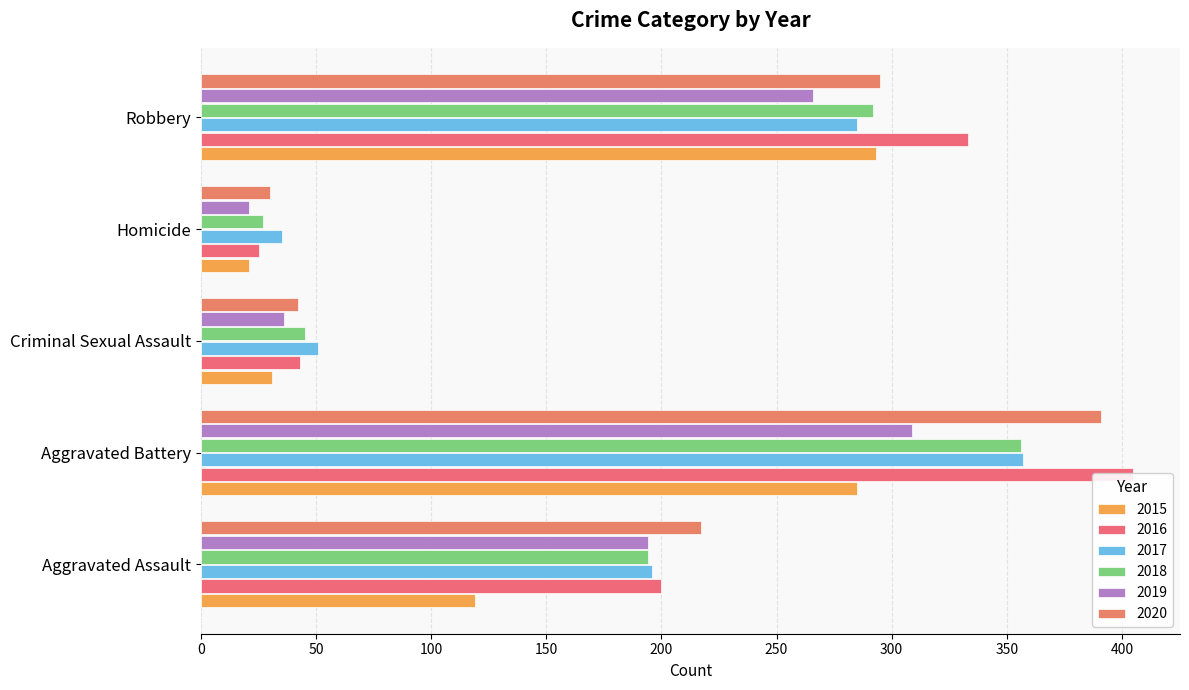

Reading left to right, list all the values displayed in this chart.

2015: Aggravated Assault=119	Aggravated Battery=285	Criminal Sexual Assault=31	Homicide=21	Robbery=293
2016: Aggravated Assault=200	Aggravated Battery=405	Criminal Sexual Assault=43	Homicide=25	Robbery=333
2017: Aggravated Assault=196	Aggravated Battery=357	Criminal Sexual Assault=51	Homicide=35	Robbery=285
2018: Aggravated Assault=194	Aggravated Battery=356	Criminal Sexual Assault=45	Homicide=27	Robbery=292
2019: Aggravated Assault=194	Aggravated Battery=309	Criminal Sexual Assault=36	Homicide=21	Robbery=266
2020: Aggravated Assault=217	Aggravated Battery=391	Criminal Sexual Assault=42	Homicide=30	Robbery=295